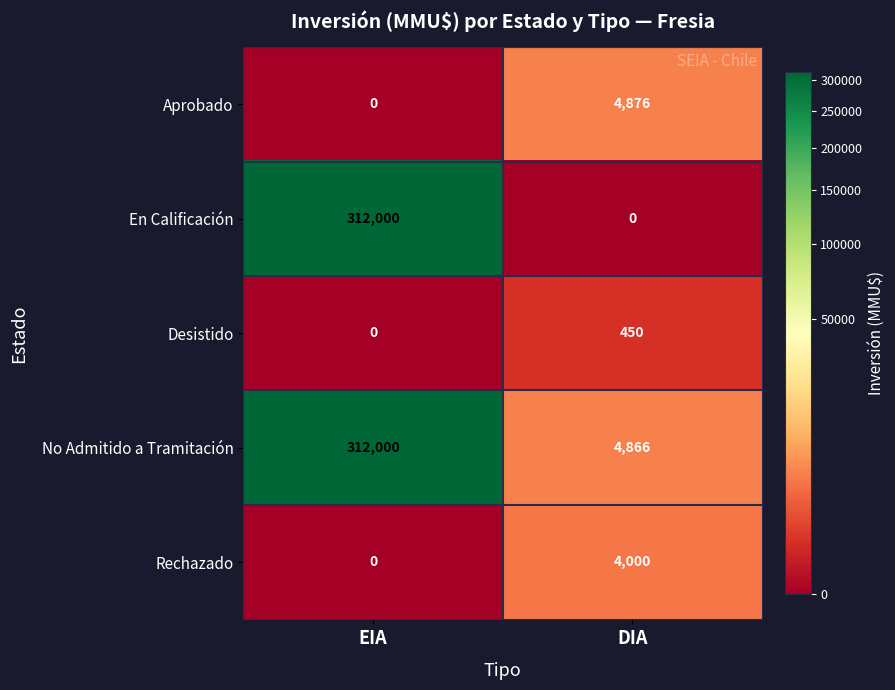

At how many categories does at least one series exceed 246334?

1